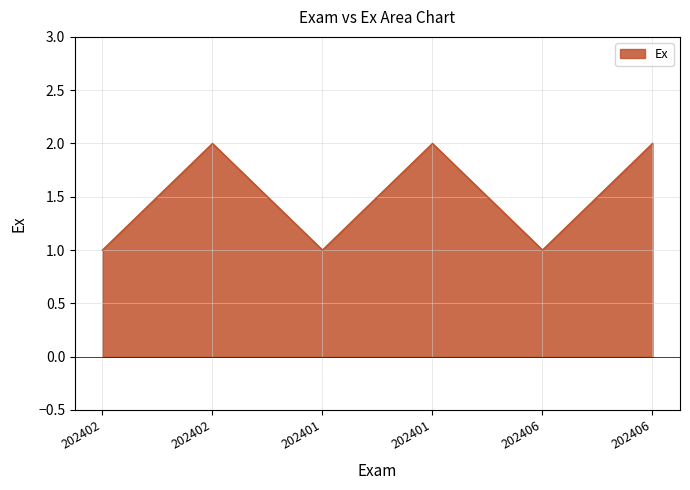

Does the chart have visible grid lines?

Yes